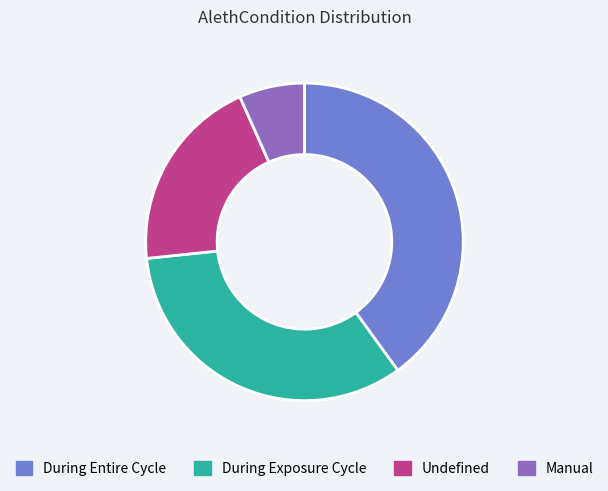

How many segments does this pie chart have?

4